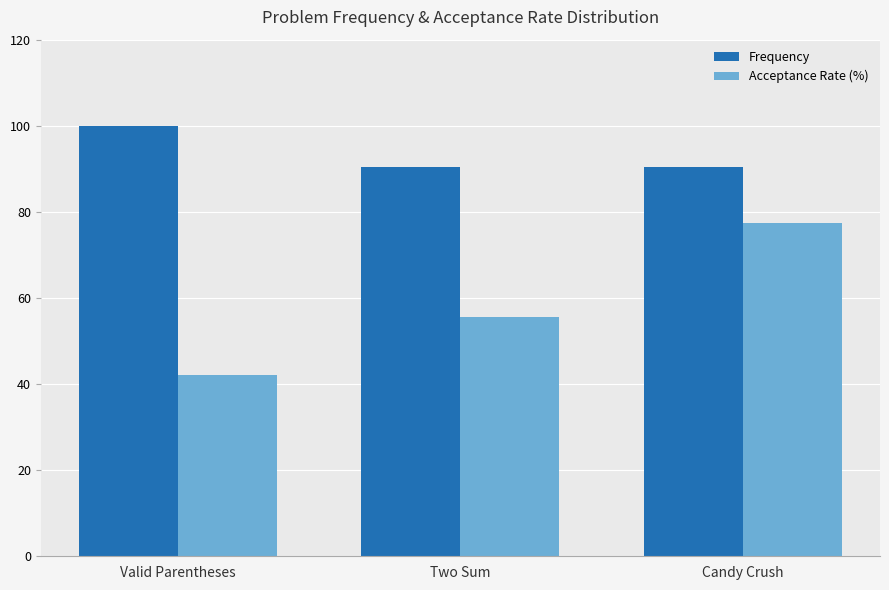

Reading right to left, what are all the values shown in this chart?

Frequency: Candy Crush=90.4	Two Sum=90.4	Valid Parentheses=100.0
Acceptance Rate (%): Candy Crush=77.3	Two Sum=55.5	Valid Parentheses=42.2